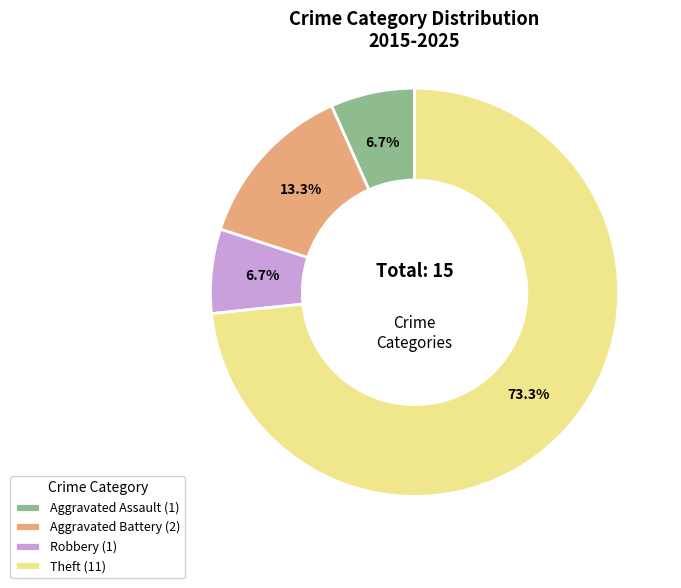

To the nearest percent, what percentage of the pie is Theft?

73%